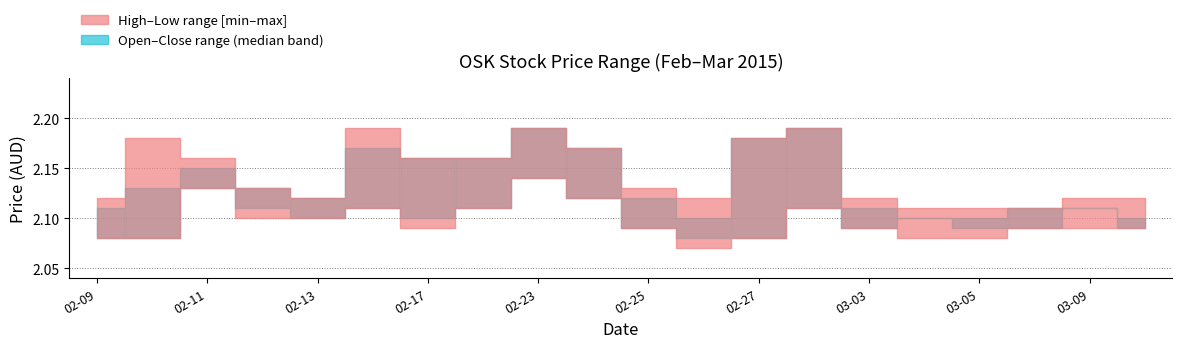

Does the chart display data point markers on the line(s)?

No